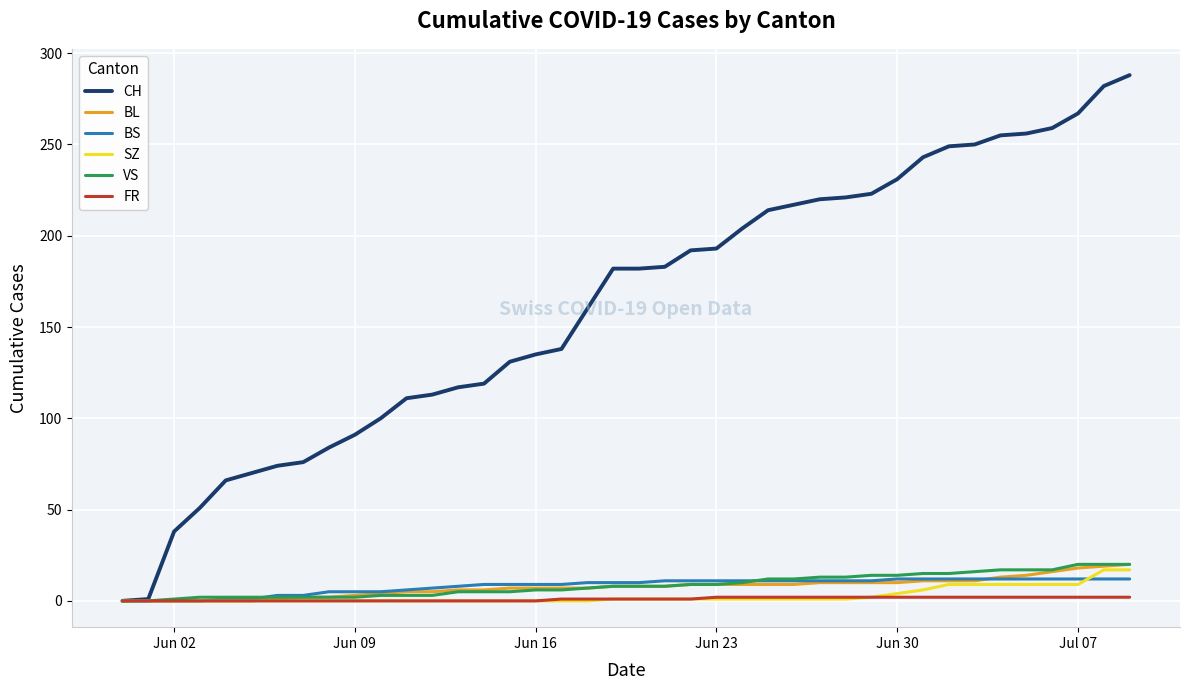

Which series has the largest range (max minus min)?

CH